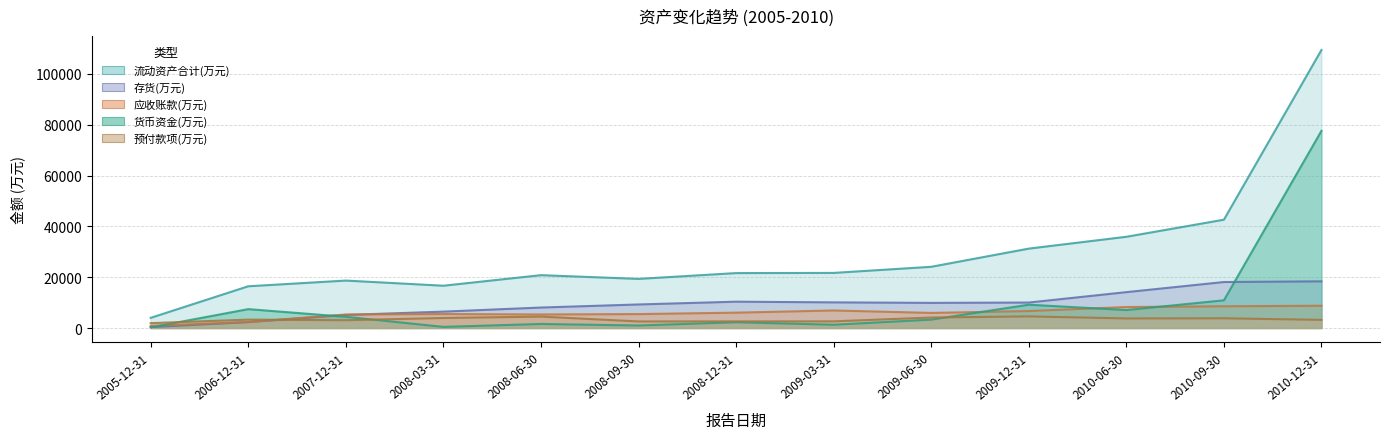

At which label does 货币资金(万元) first exceed 3302?

2006-12-31